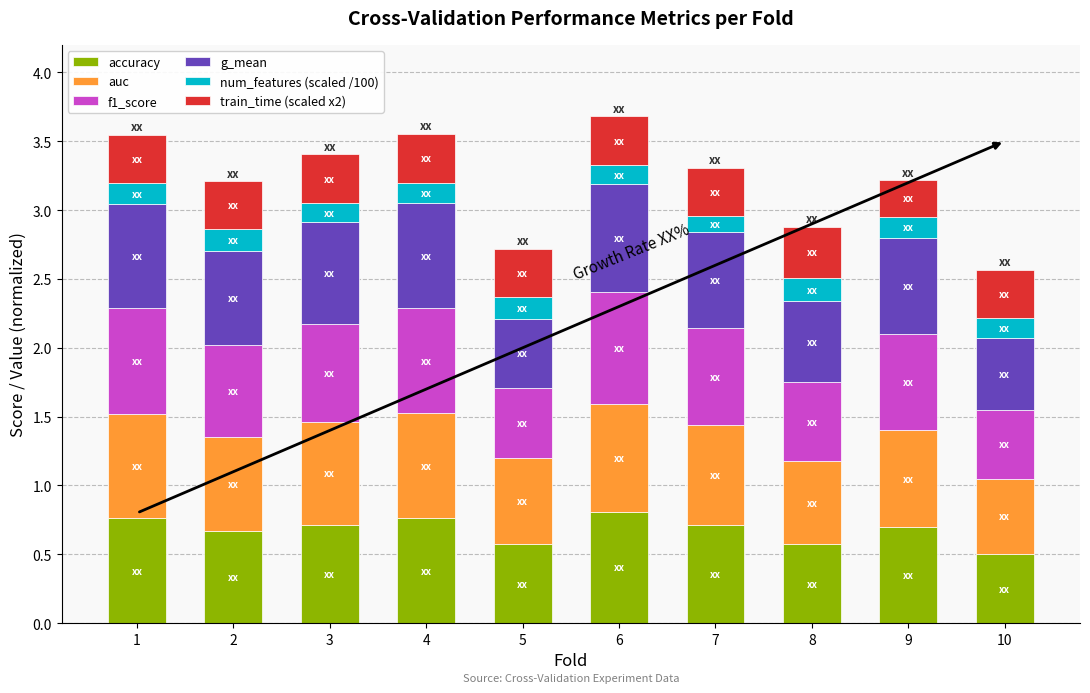

What is the total value across all series at 4?

3.6